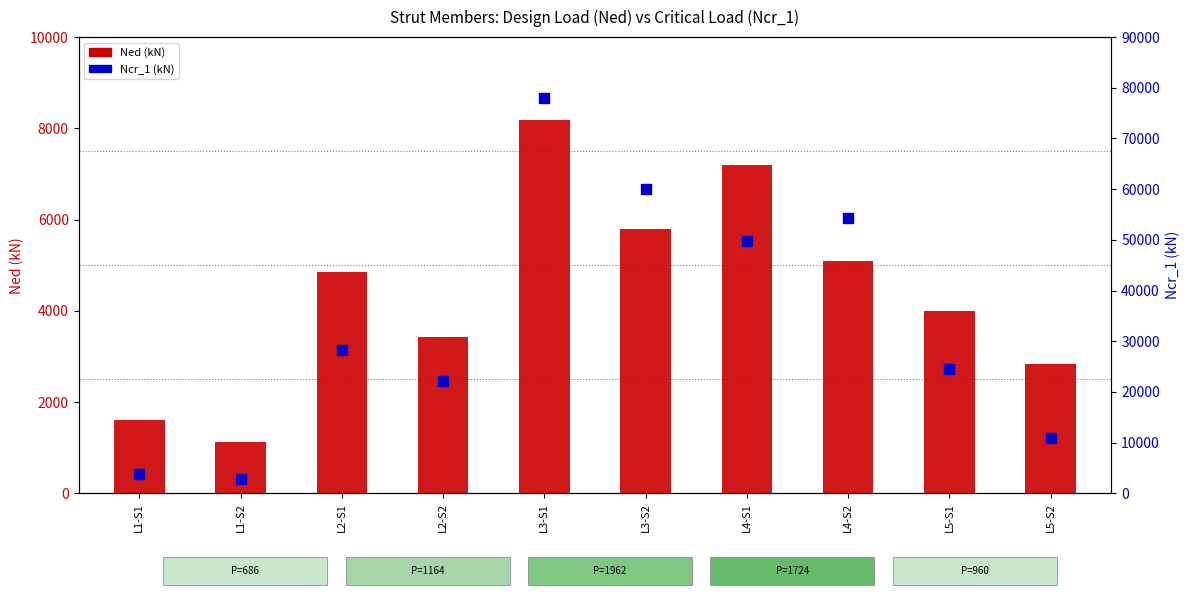

What are all the series names shown in the legend?

Ned (kN), Ncr_1 (kN)